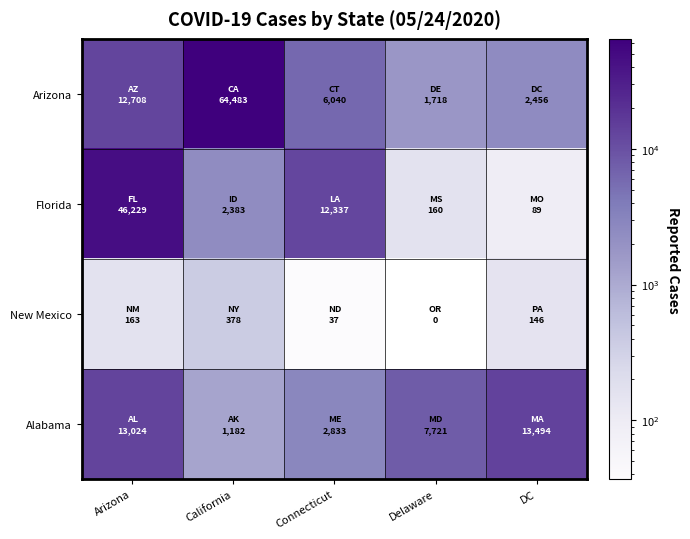

Which series has the largest range (max minus min)?

Arizona